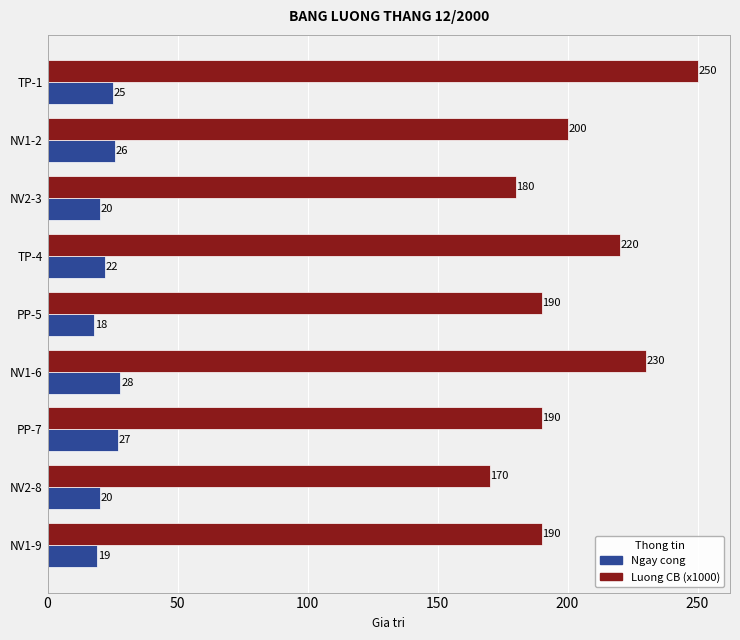

Which series changed the most between NV2-3 and NV2-8?

Luong CB (x1000)